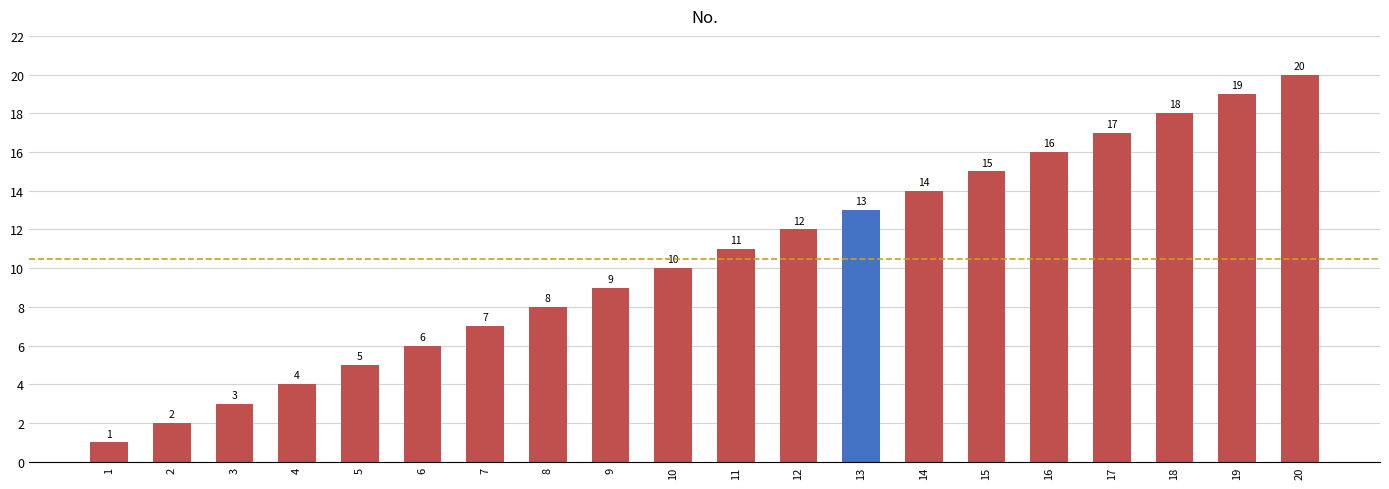

What is the change in value from 8 to 13?

+5